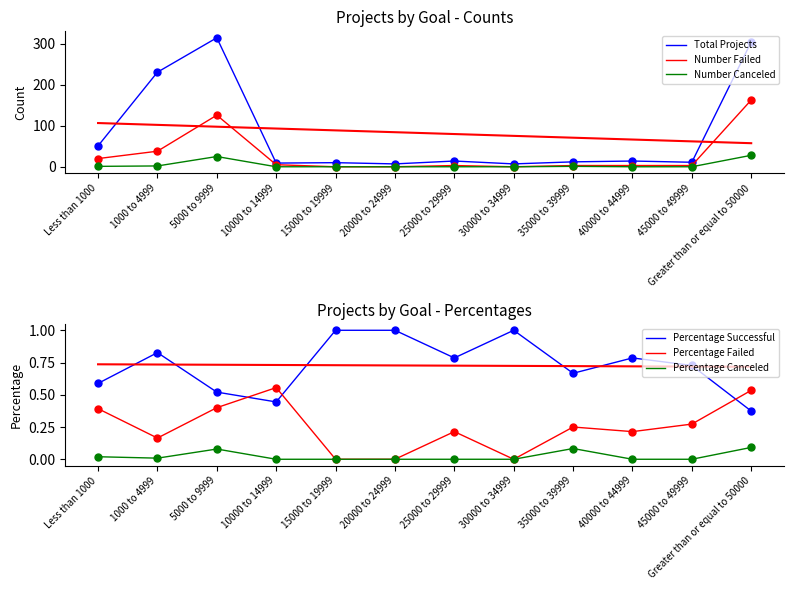

What is the total value across all series at 25000 to 29999?

18.0